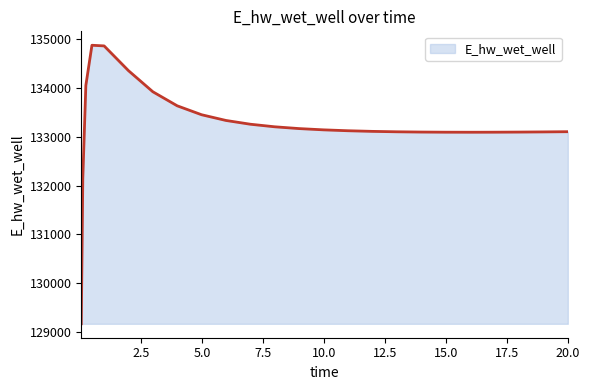

What is the minimum value shown in the chart?

129163.8